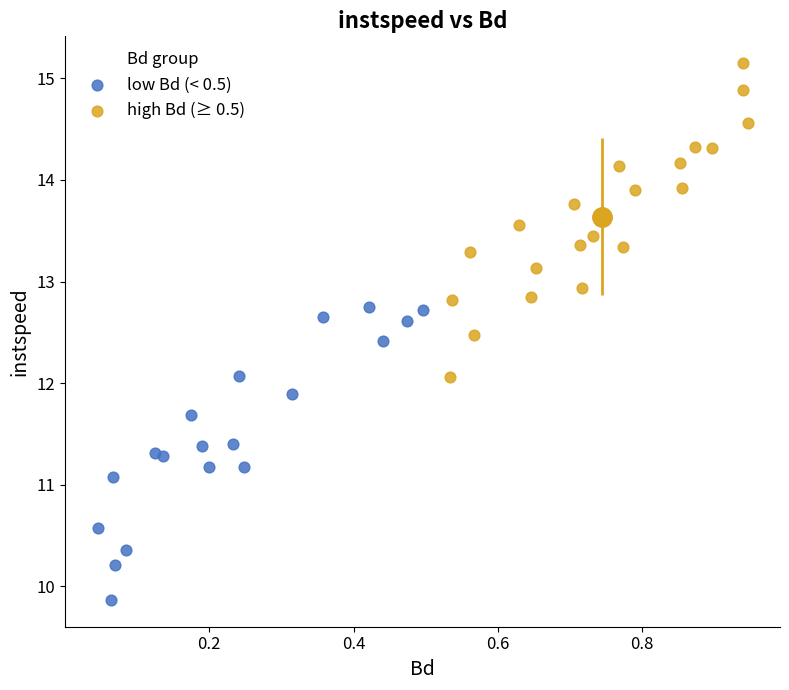

Which series contains the highest Y value?

high Bd (≥ 0.5)